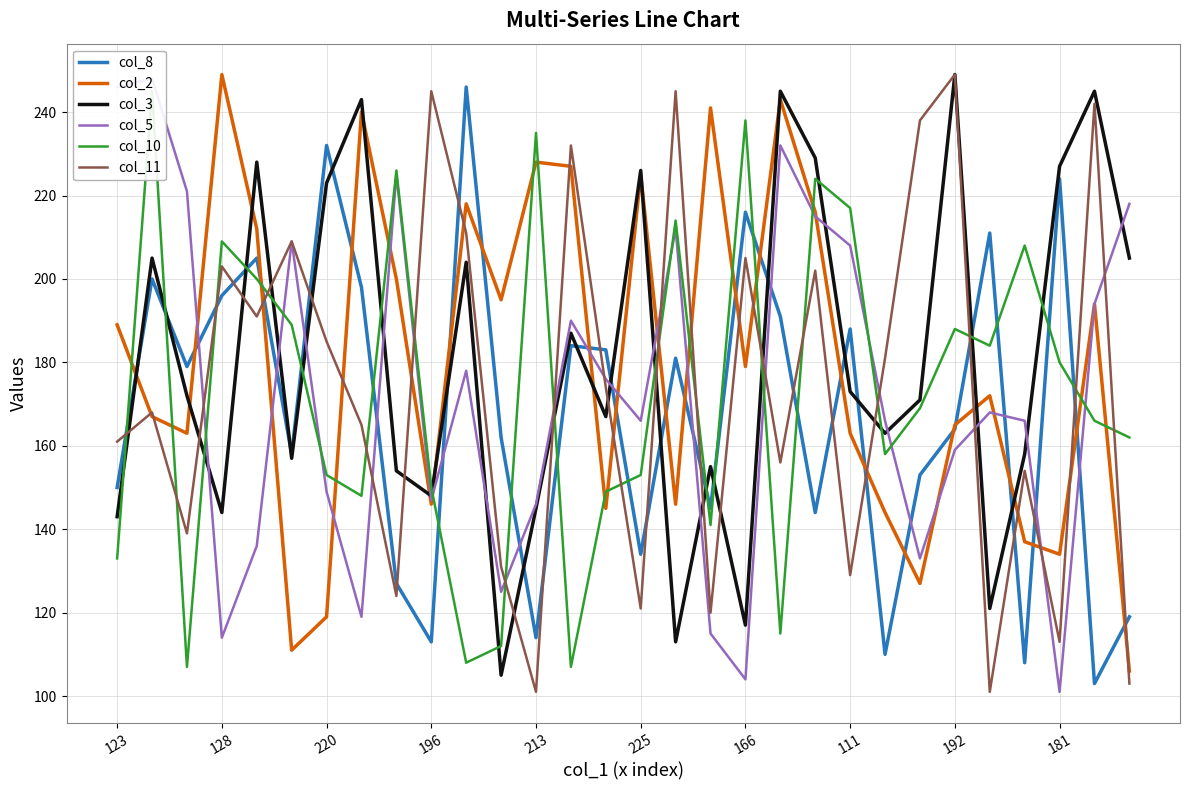

What is the sum of all col_10 values?

5188